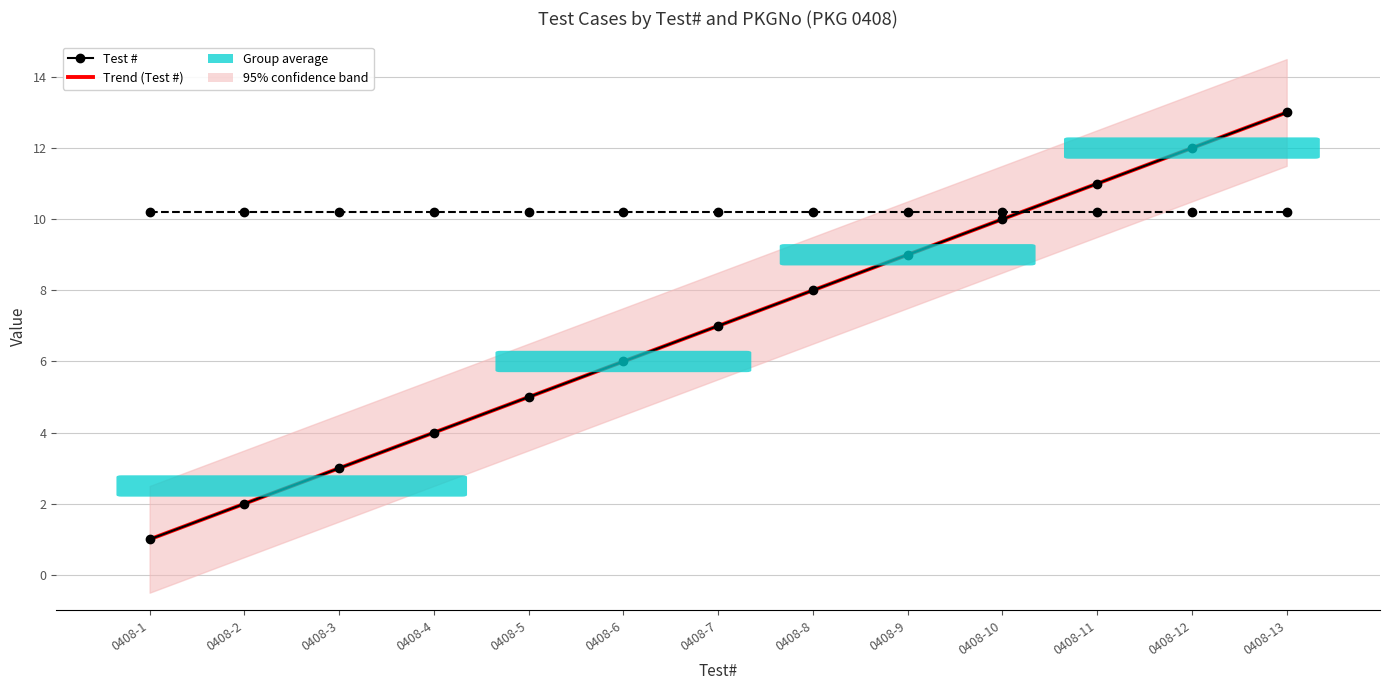

List the labels in order of Trend (Test #) value, smallest first.

0408-1, 0408-2, 0408-3, 0408-4, 0408-5, 0408-6, 0408-7, 0408-8, 0408-9, 0408-10, 0408-11, 0408-12, 0408-13